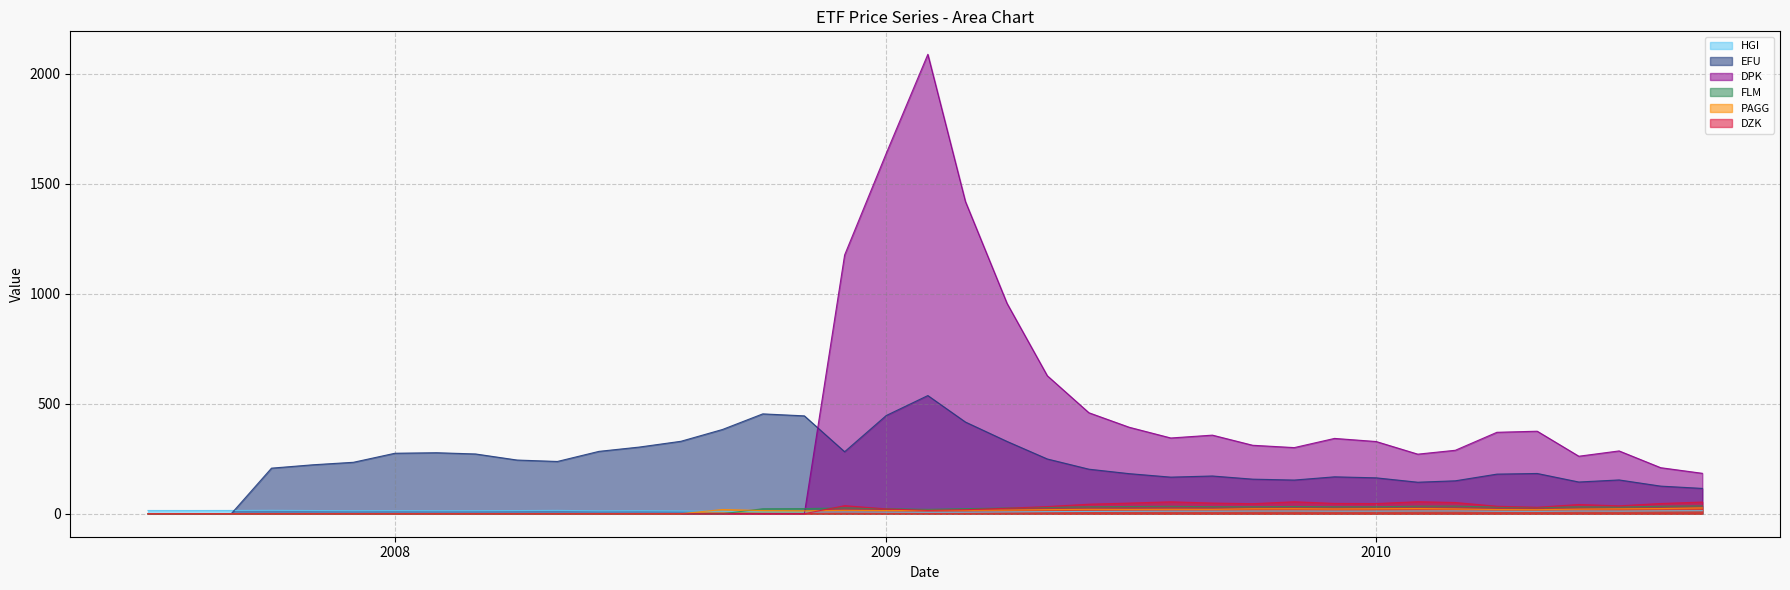

The FLM series shows 0.0 at 2008. True or false?

True